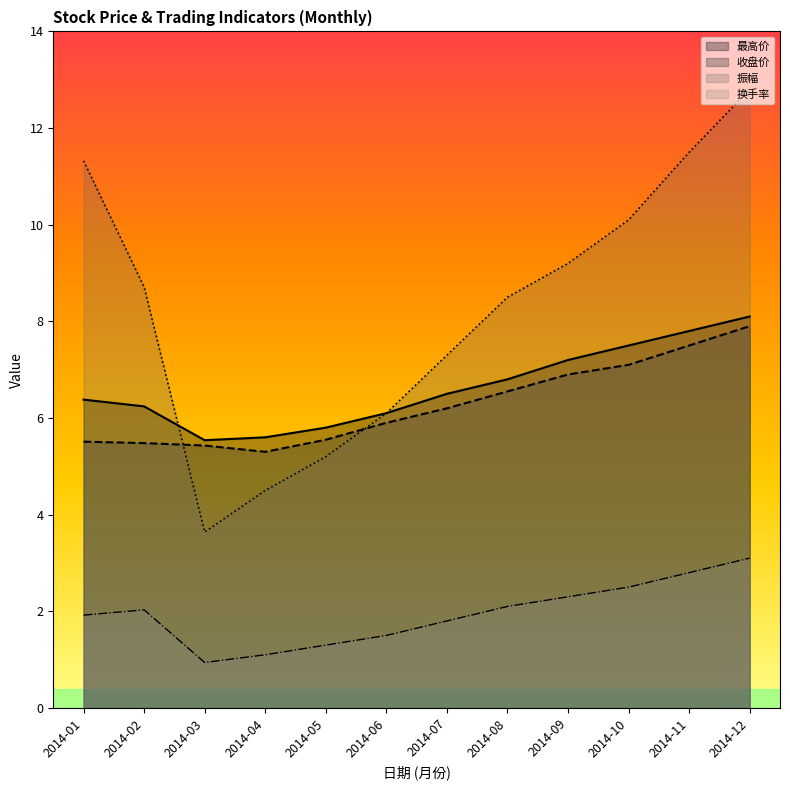

Which has a higher value, 2014-10 or 2014-08?

2014-10